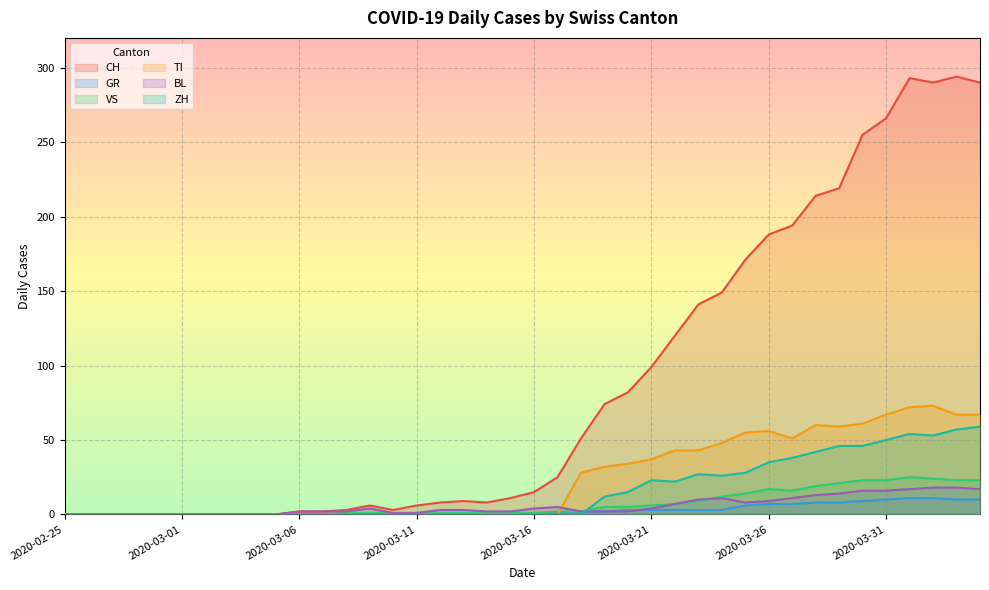

What is the greatest value displayed?

294